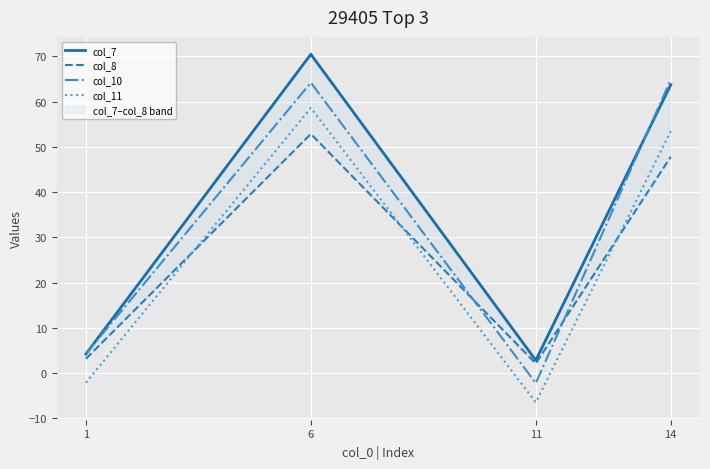

What is the difference between the maximum and minimum values in the col_8 series?

50.7